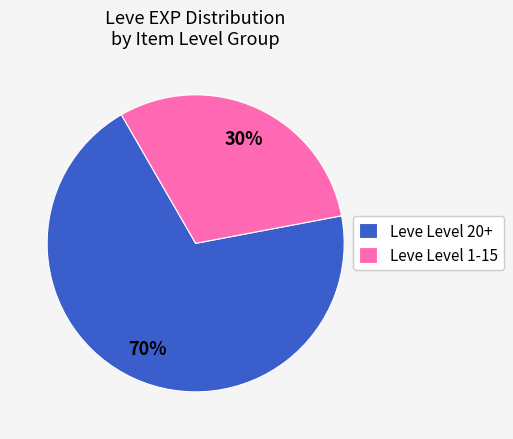

How many segments does this pie chart have?

2